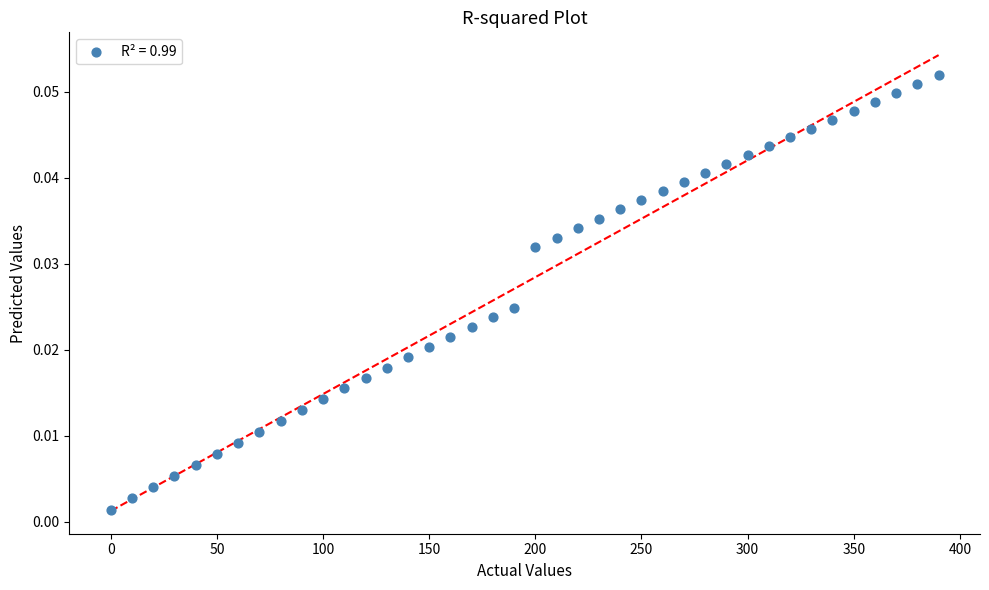

What is the range of X values (max minus min)?

390.0